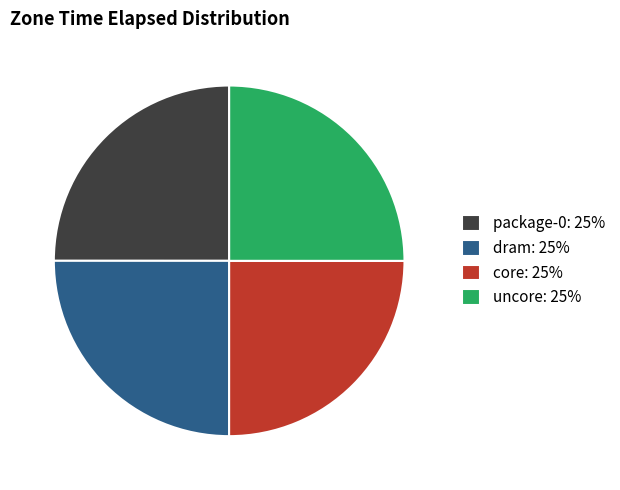

Approximately how many times larger is the value at package-0 compared to core?

1.0